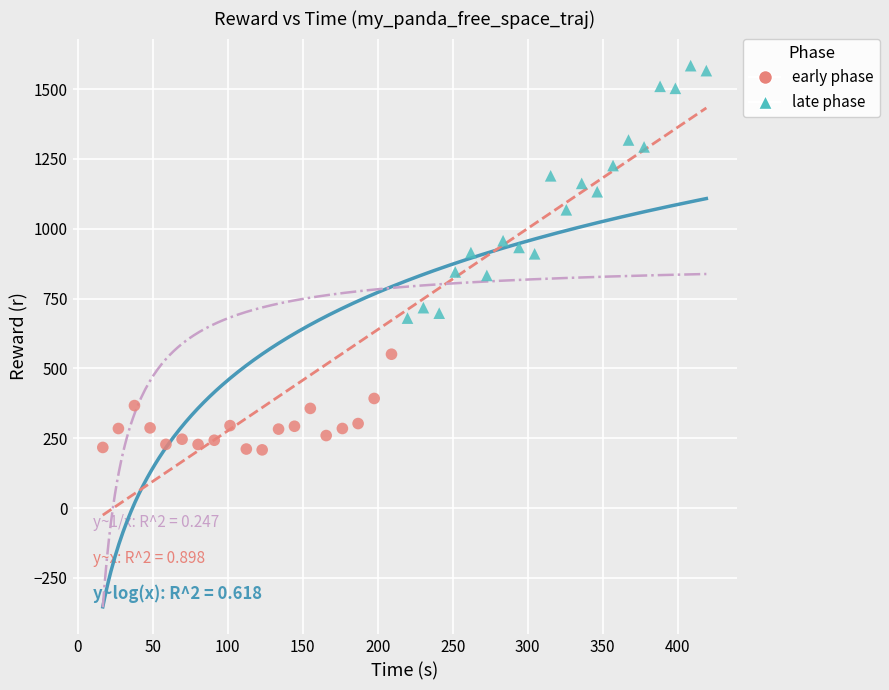

Which series has the largest Y range (max minus min)?

late phase